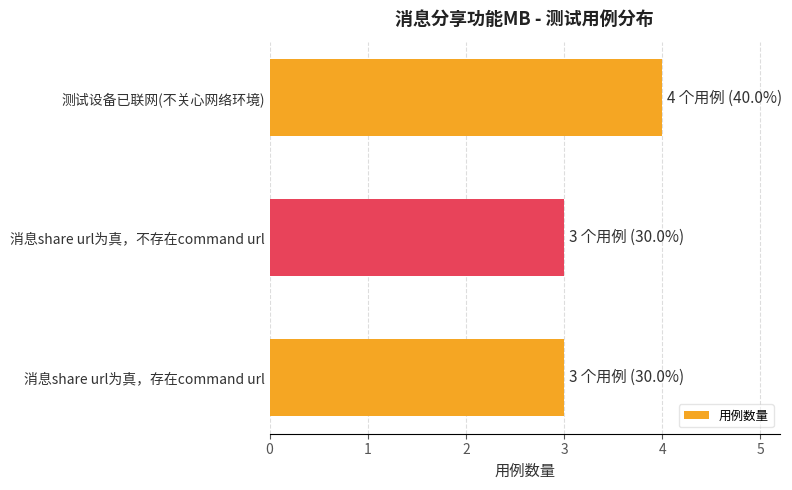

Reading bottom to top, transcribe all the data shown in this chart.

消息share url为真，存在command url=3	消息share url为真，不存在command url=3	测试设备已联网(不关心网络环境)=4